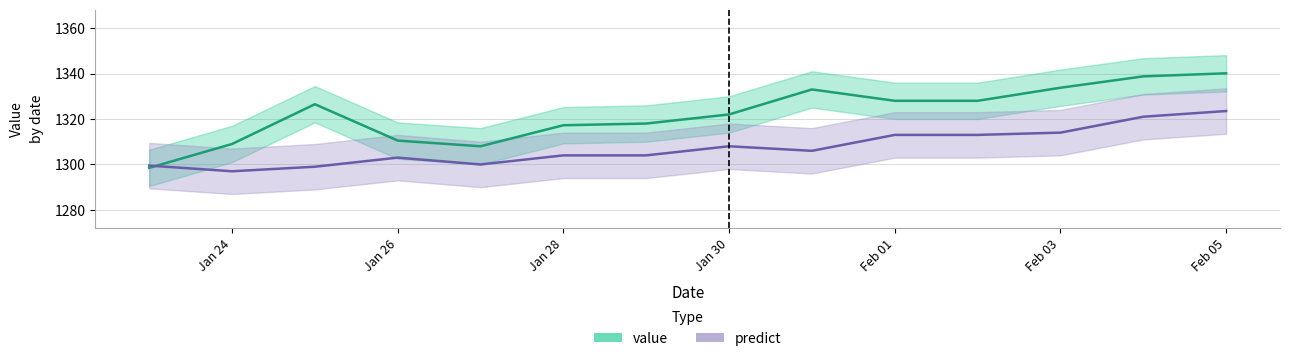

How many data points in predict are above 1306?

6